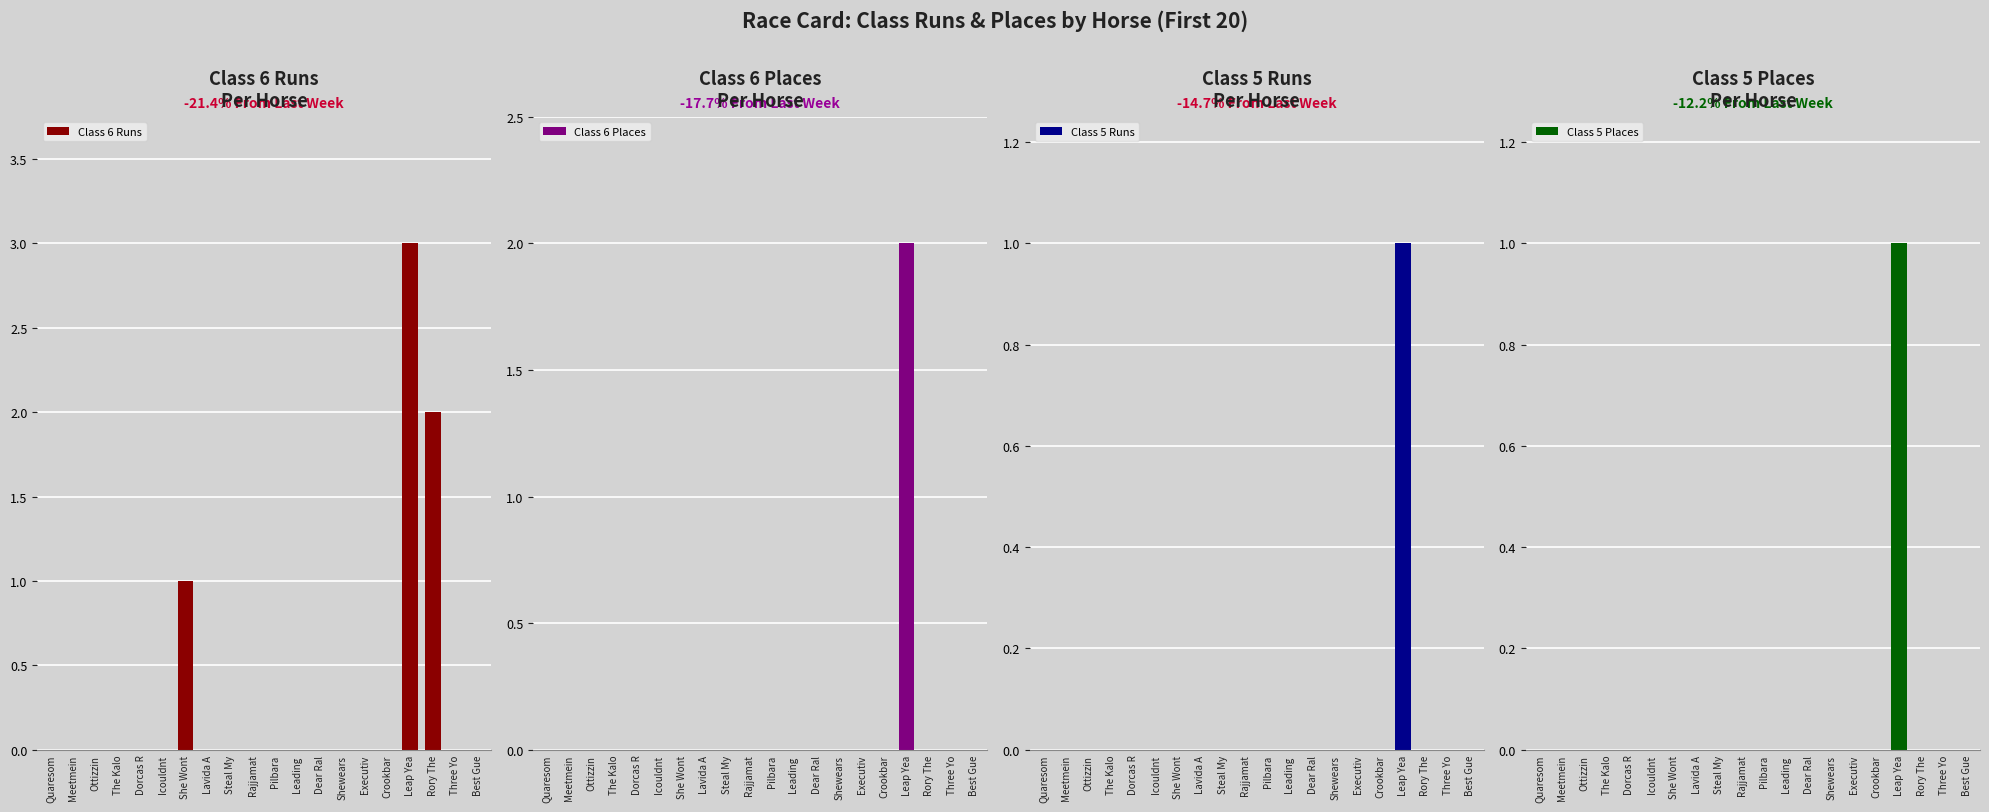

At Crookbar, list the series in order from smallest to largest.

Class 6 Runs, Class 6 Places, Class 5 Runs, Class 5 Places